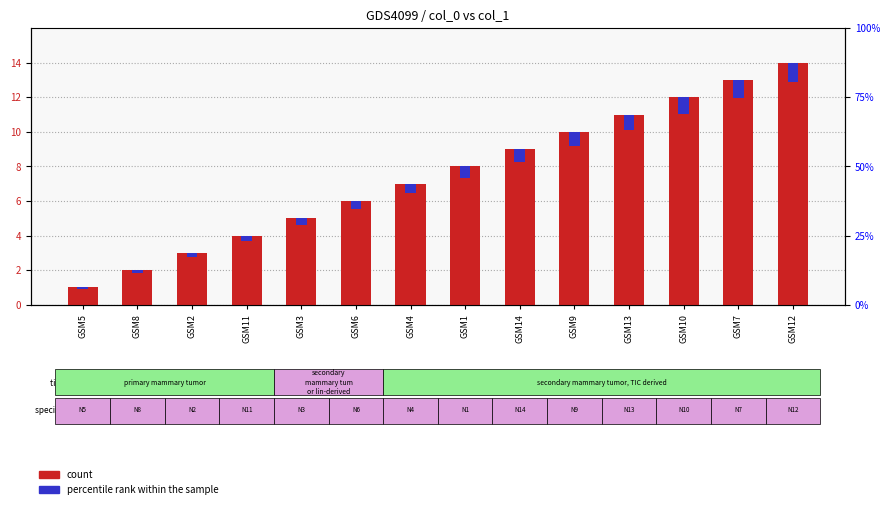

What is the highest value of the count series?

14.0